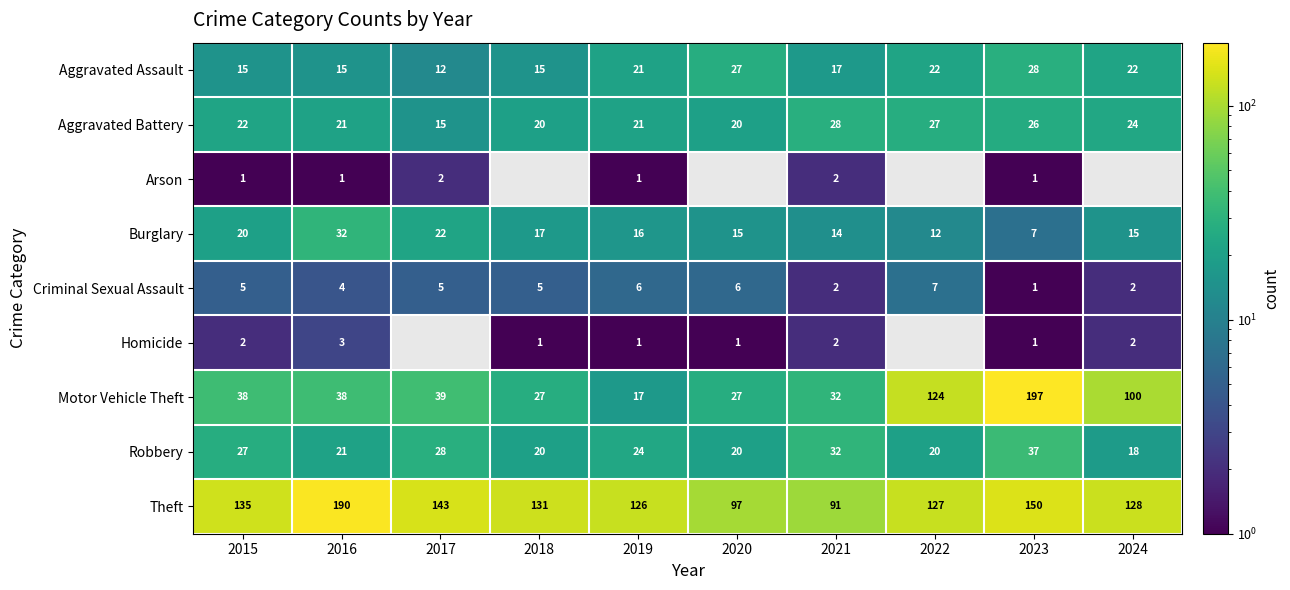

What is the smallest value displayed?

1.0